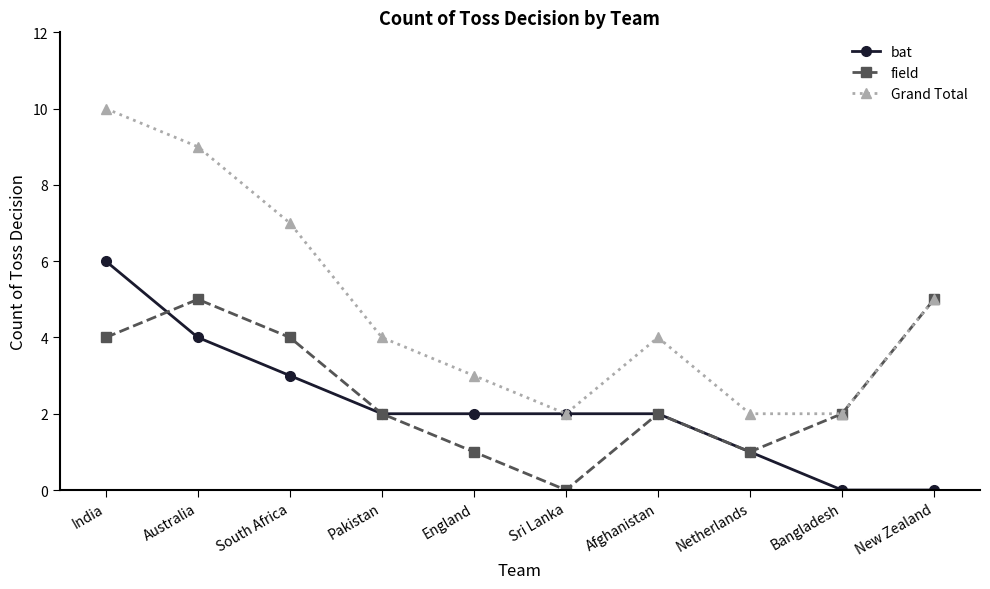

Does the chart have visible grid lines?

No